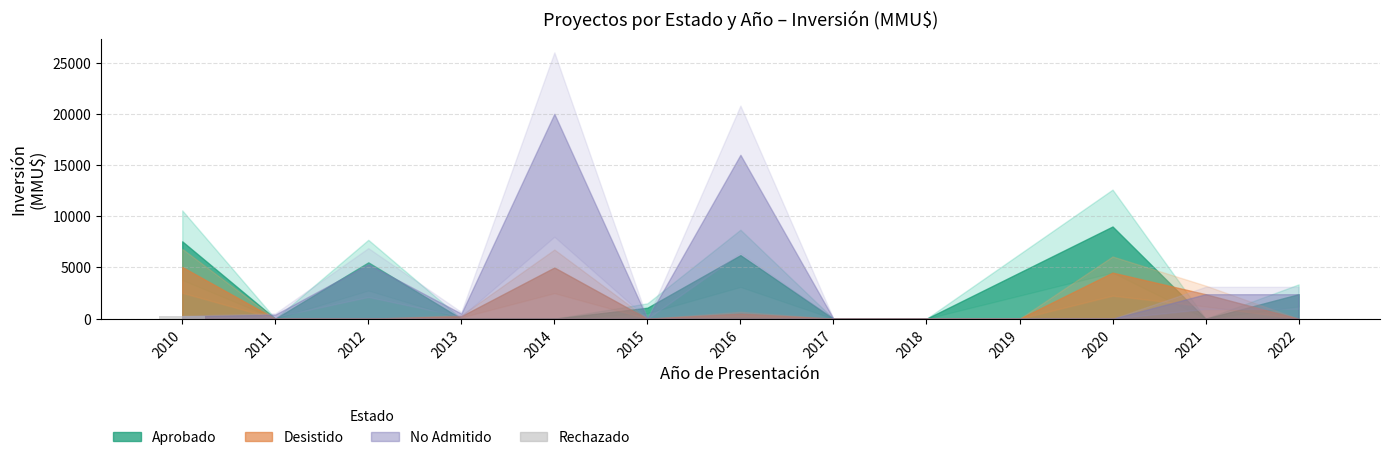

What is the greatest value displayed?

300